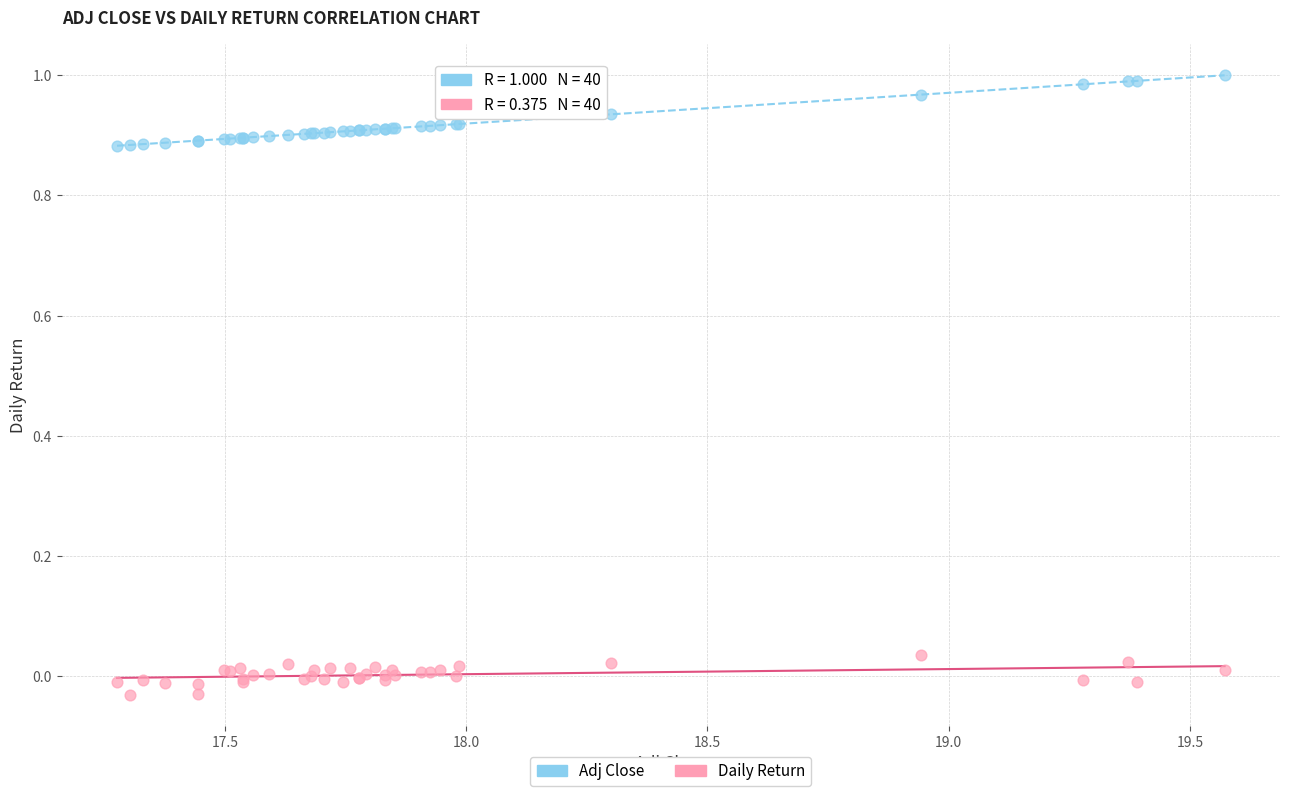

Which series contains the lowest Y value?

Daily Return